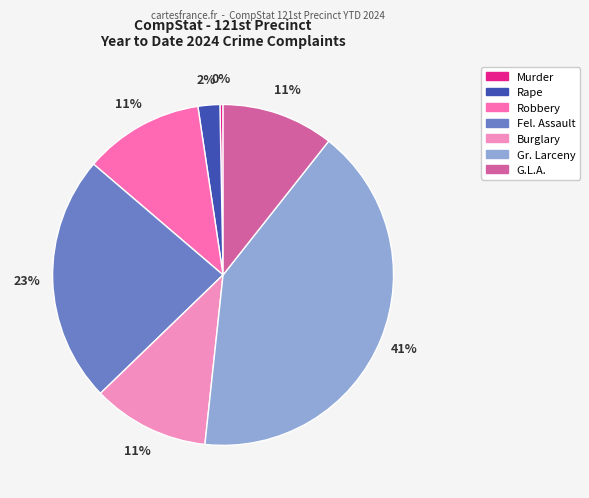

Count the number of slices in the pie.

7